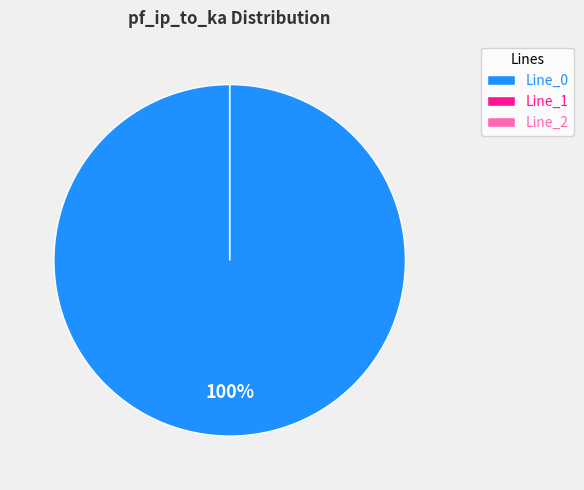

Do Line_2 and Line_1 together represent more than half of the pie?

No